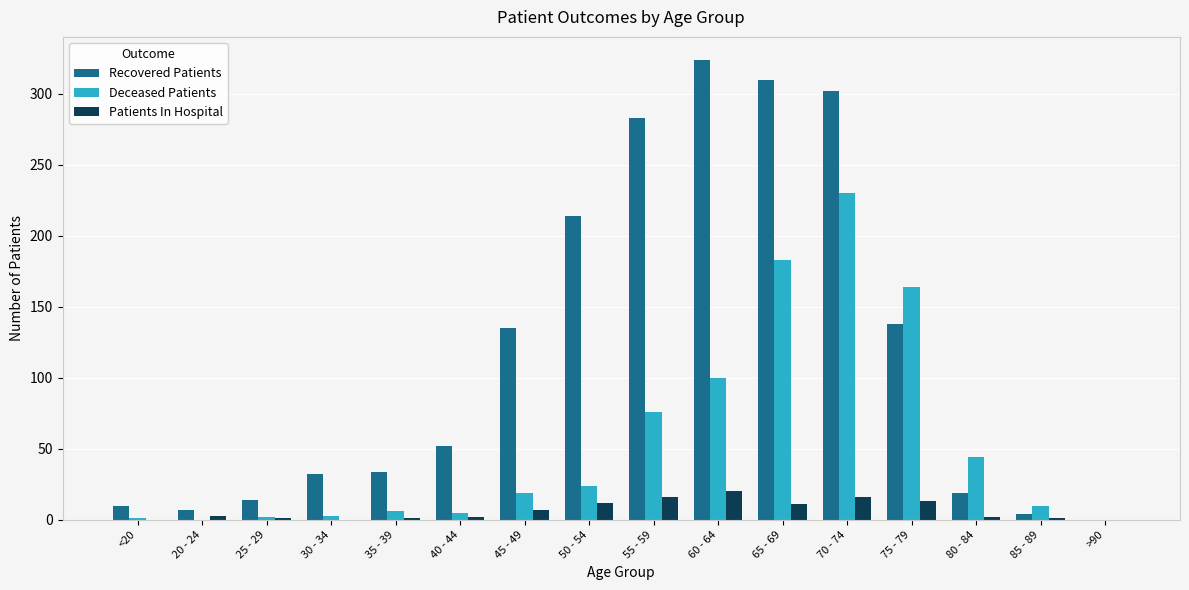

Which category has the highest value in the Recovered Patients series?

60 - 64